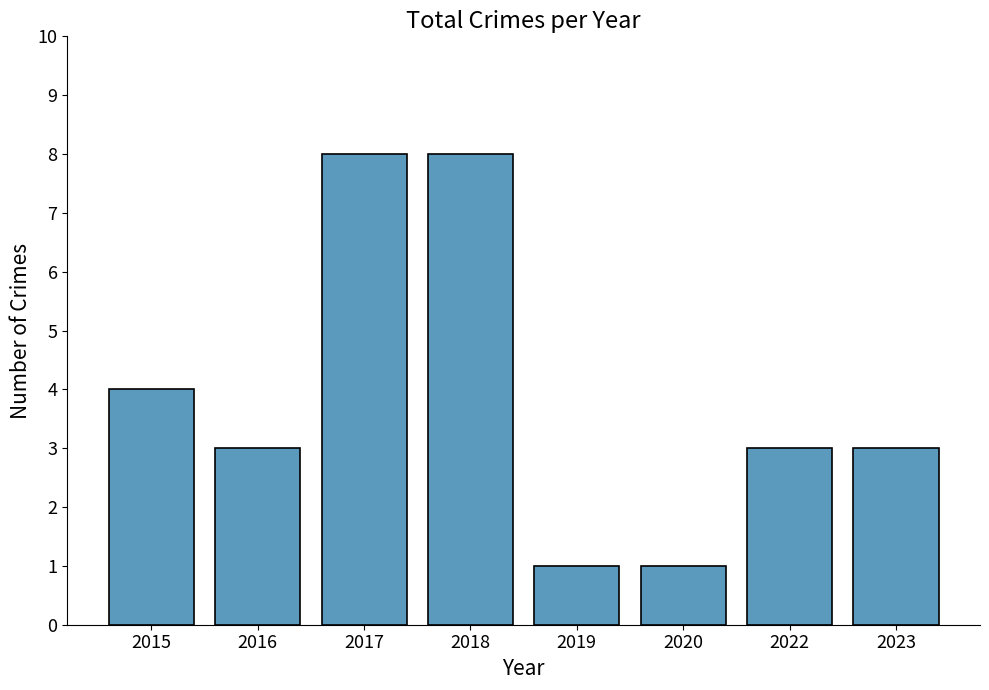

Reading left to right, extract all data points from this chart.

2015=4	2016=3	2017=8	2018=8	2019=1	2020=1	2022=3	2023=3